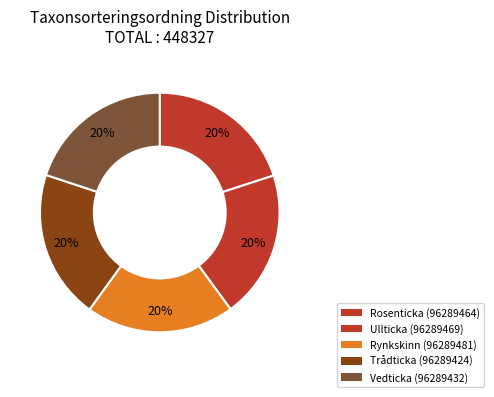

How many slices are in this pie chart?

5